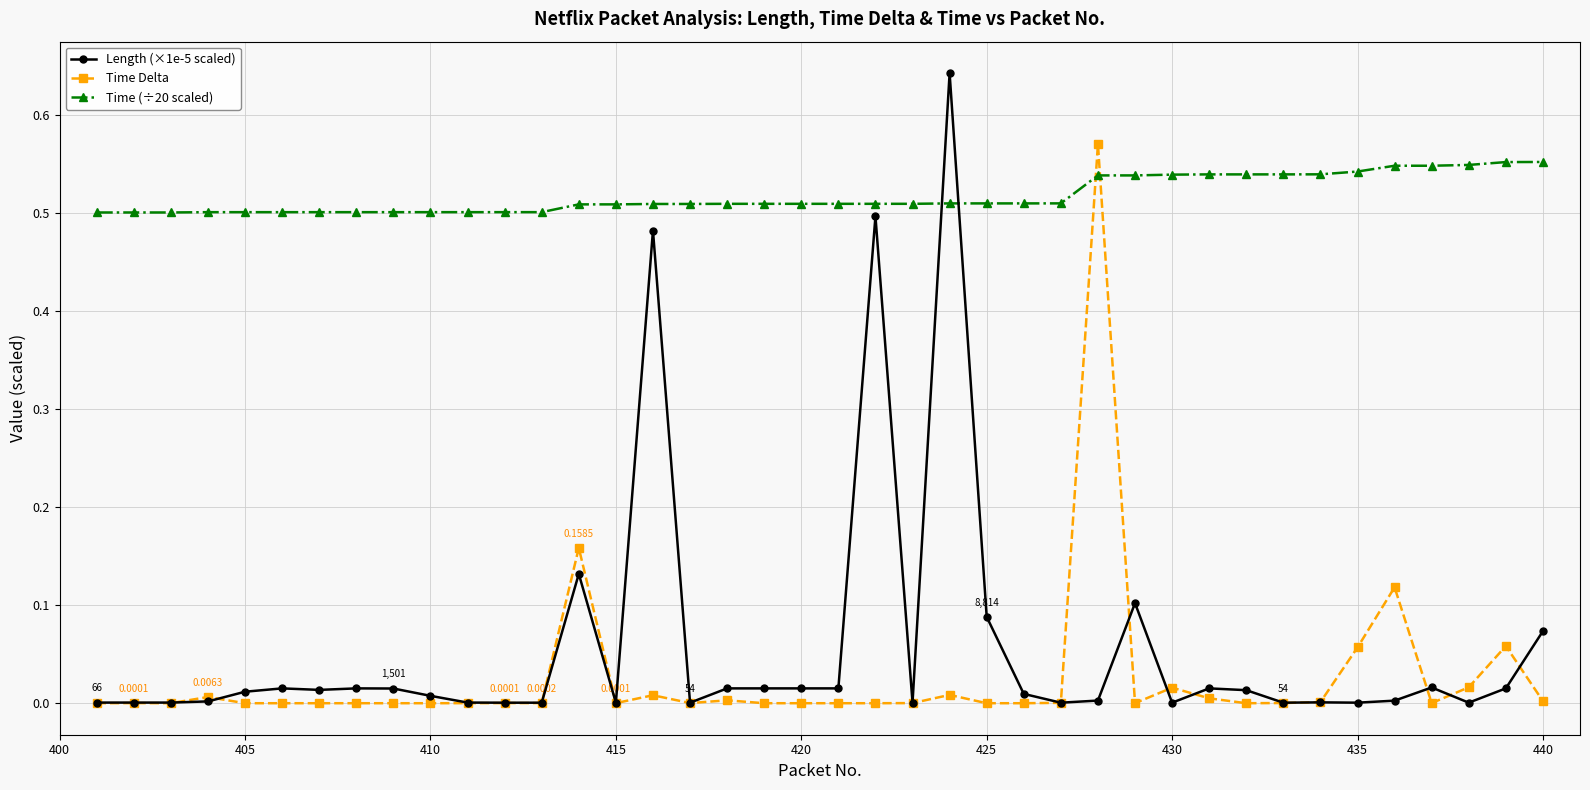

After their last crossing, which series has the higher values: Length (×1e-5 scaled) or Time (÷20 scaled)?

Time (÷20 scaled)